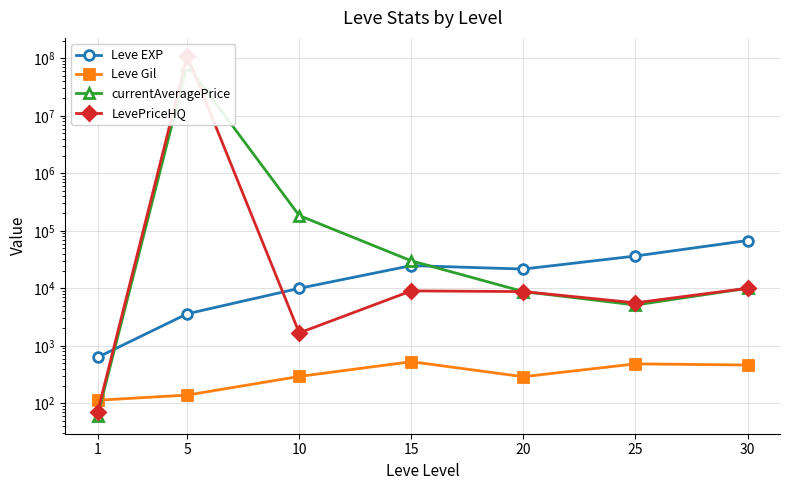

Between 5 and 10, which is larger?

10